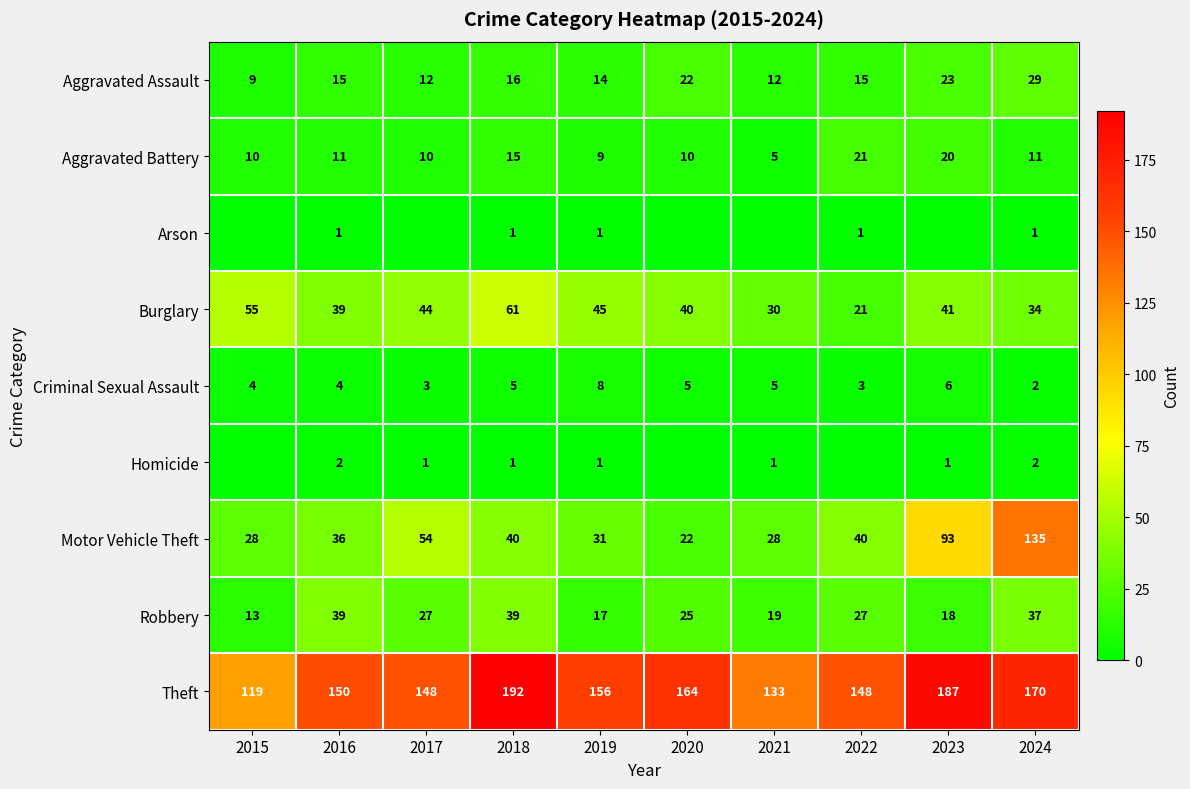

What is the spread (max minus min) of values at 2023?

187